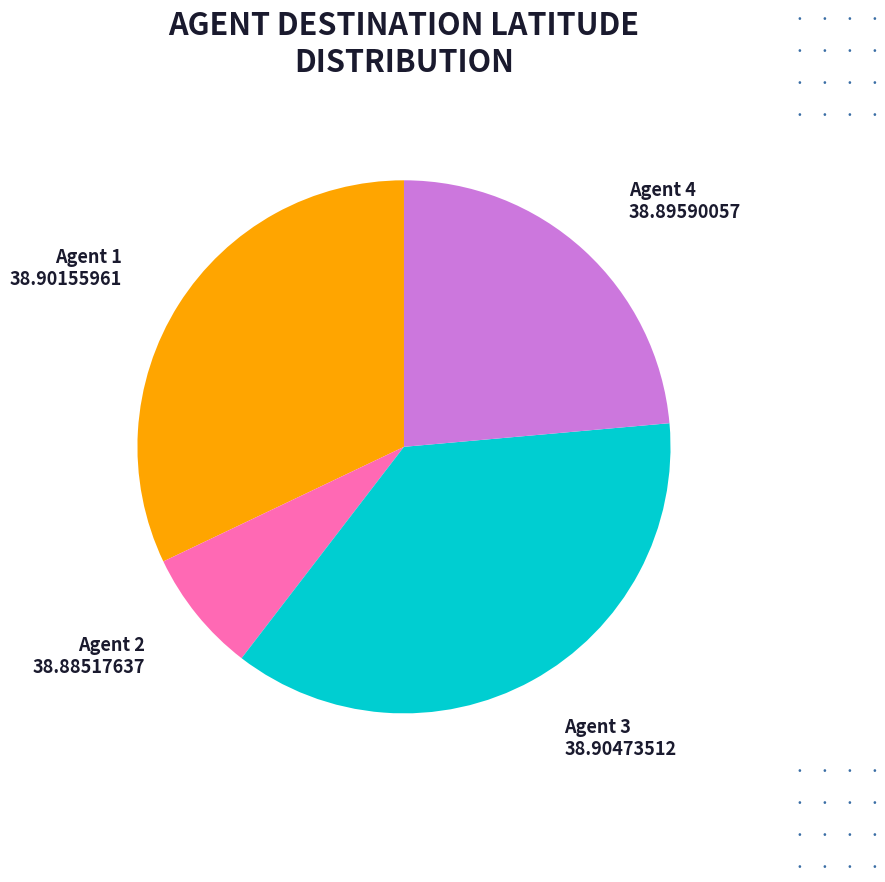

Which category has the smallest portion of the pie?

Agent 2